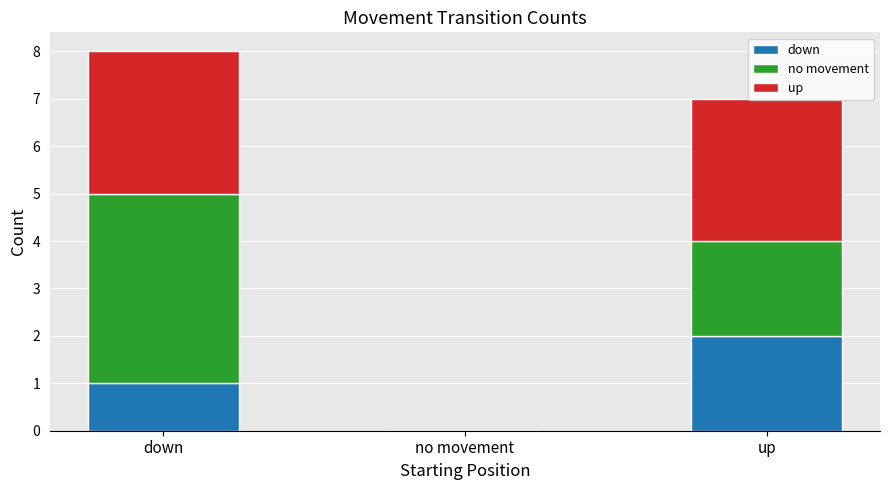

What is the total value across all series at up?

7